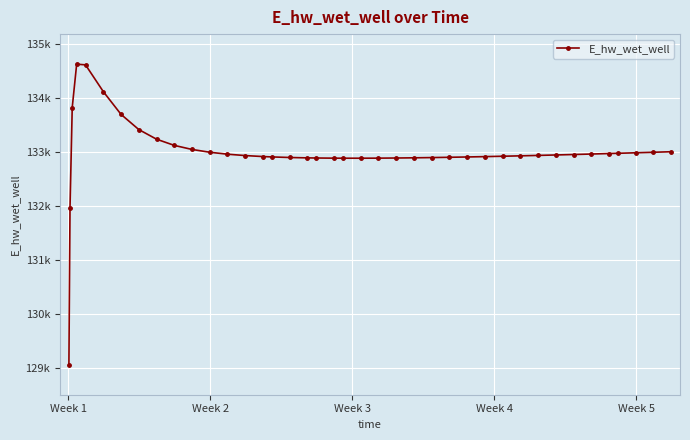

Which label corresponds to the smallest value in the chart?

Week 1